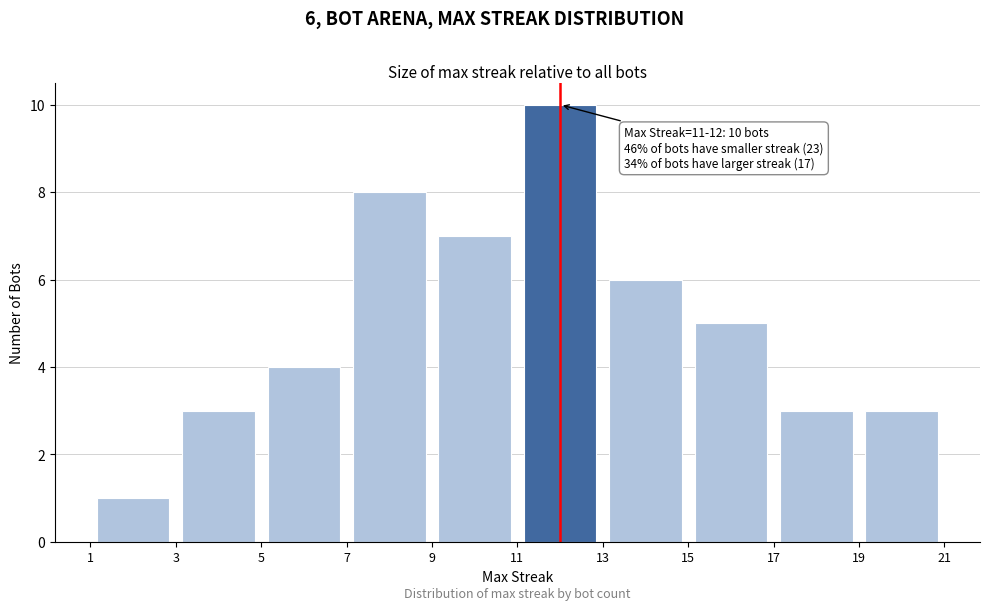

Which range on the x-axis has the tallest bar?

11 to 13